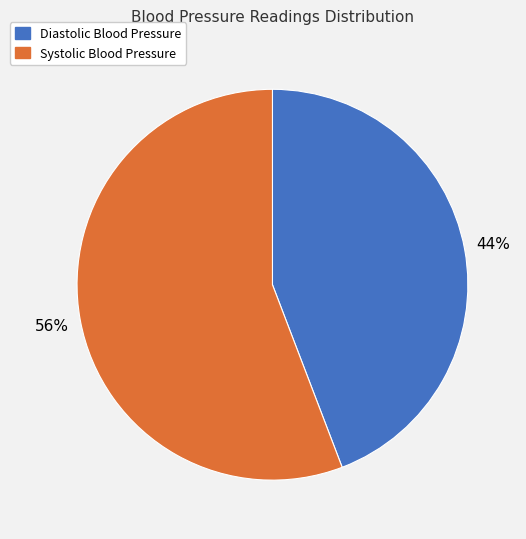

True or false: Diastolic Blood Pressure accounts for 44% of the total.

True